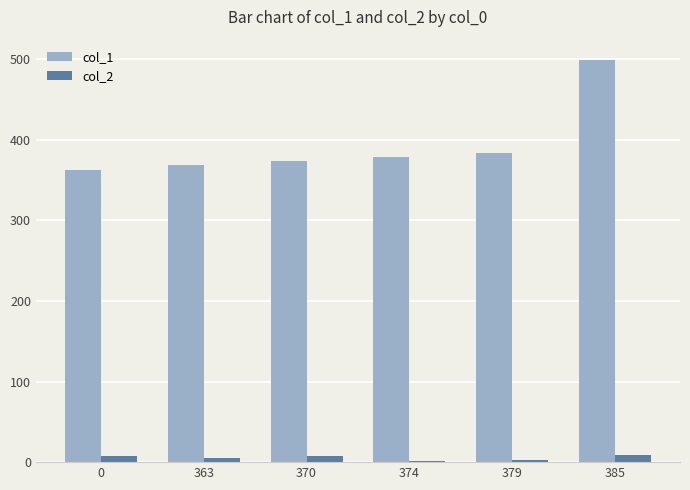

Does the chart contain stacked bars?

No